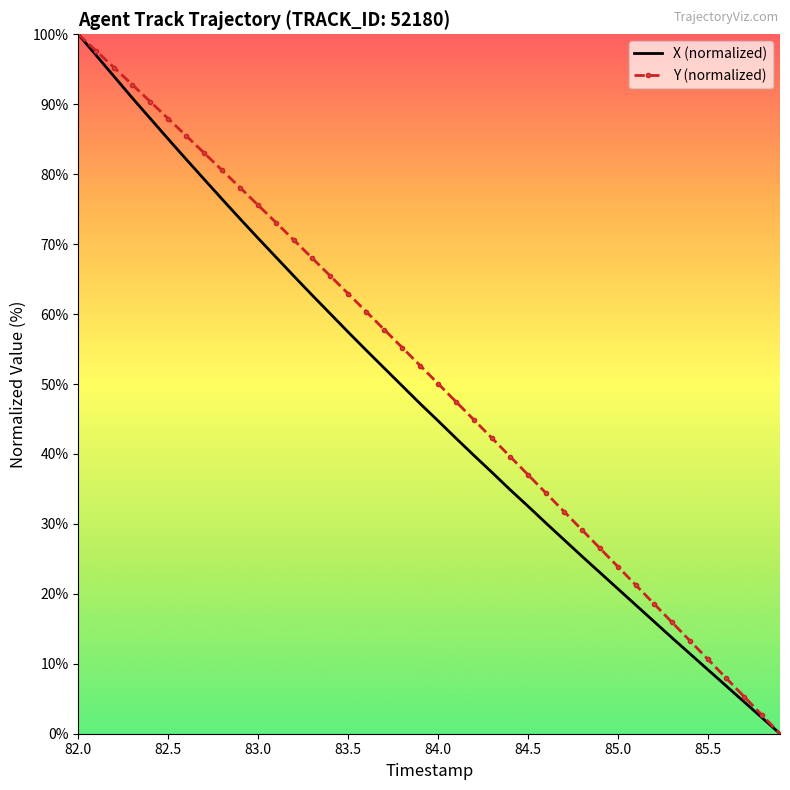

How many values in X (normalized) are above zero?

39